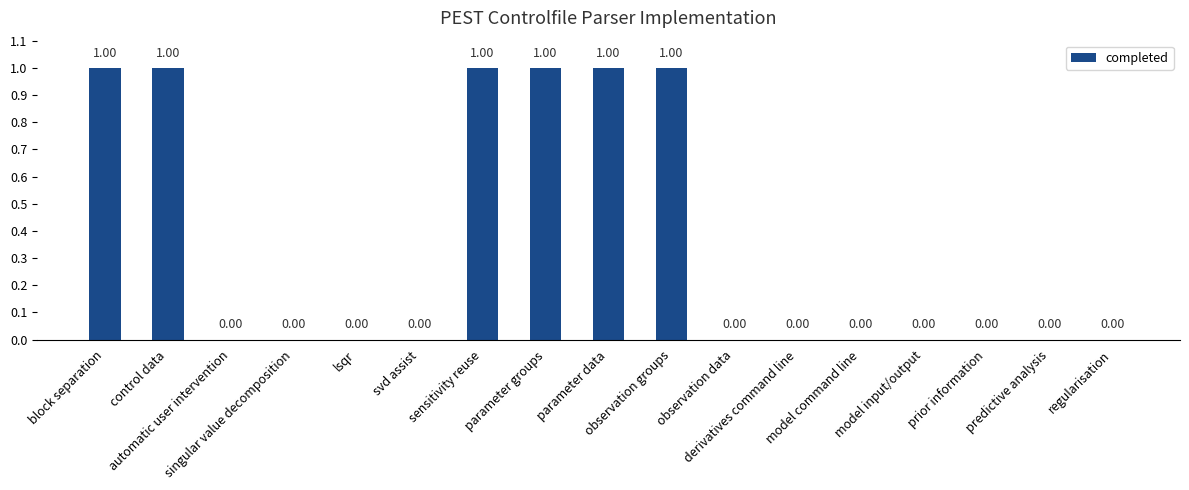

True or false: the data shows 1 at parameter data.

True